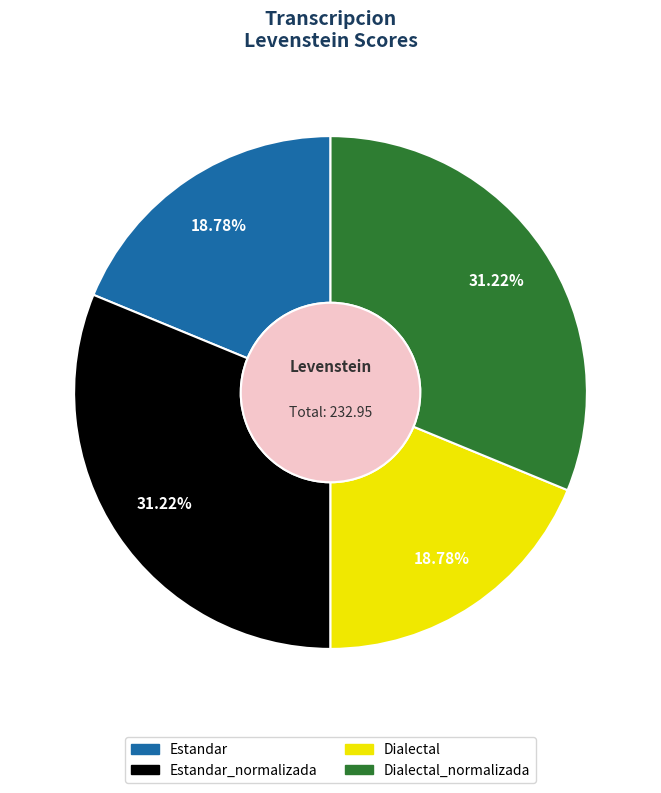

How many segments does this pie chart have?

4